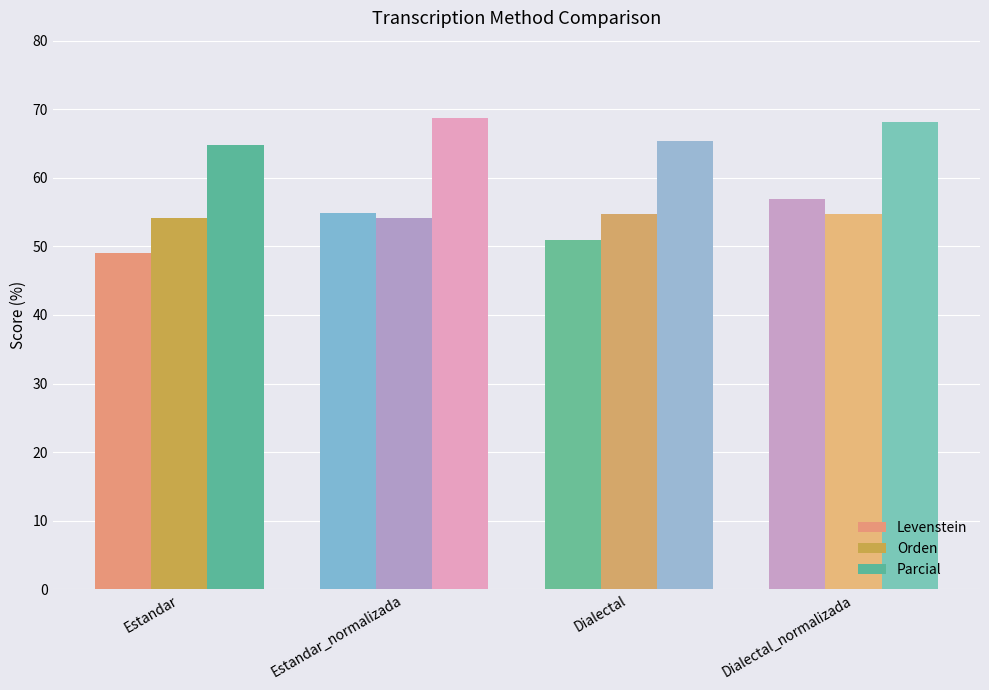

What is the value of the Levenstein bar at the 2nd from the left?

54.9